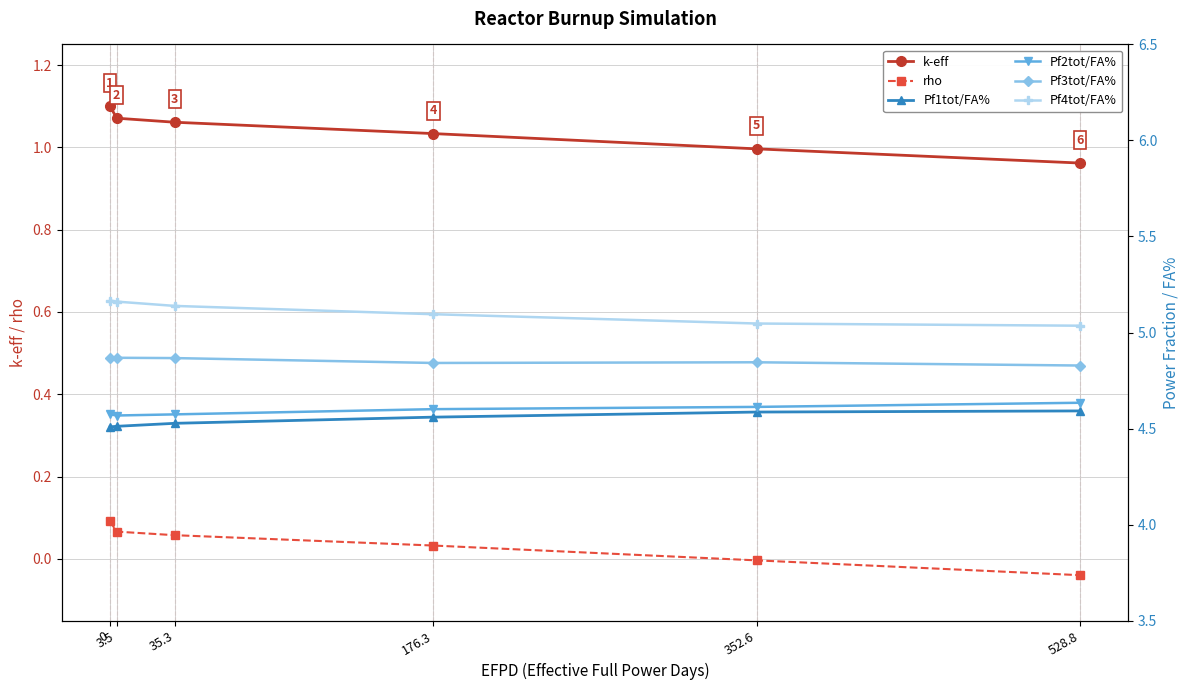

What are all the series names shown in the legend?

k-eff, rho, Pf1tot/FA%, Pf2tot/FA%, Pf3tot/FA%, Pf4tot/FA%